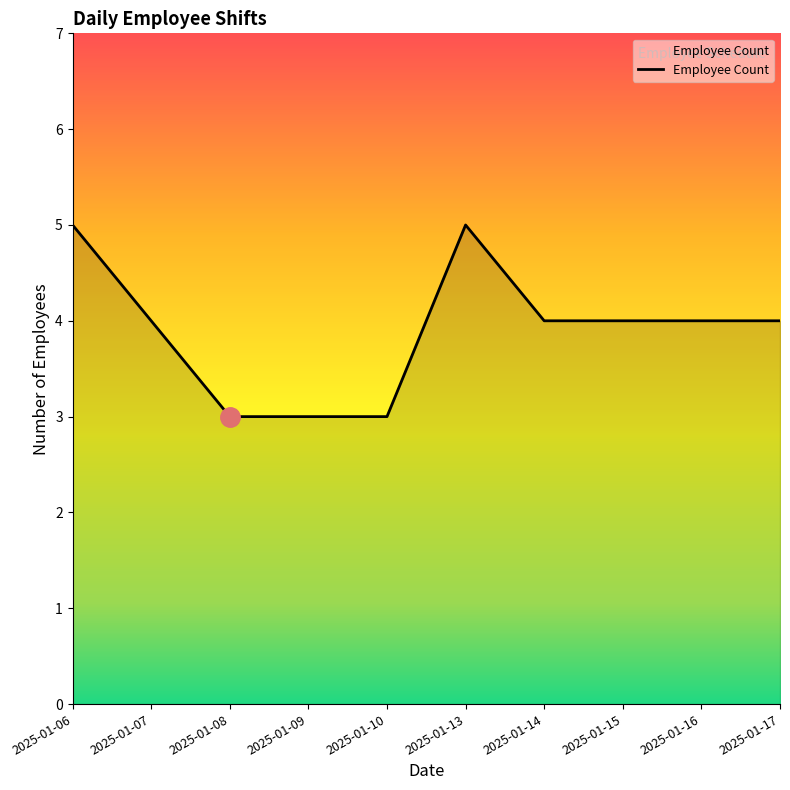

What is the sum of the values at 2025-01-15 and 2025-01-09?

7